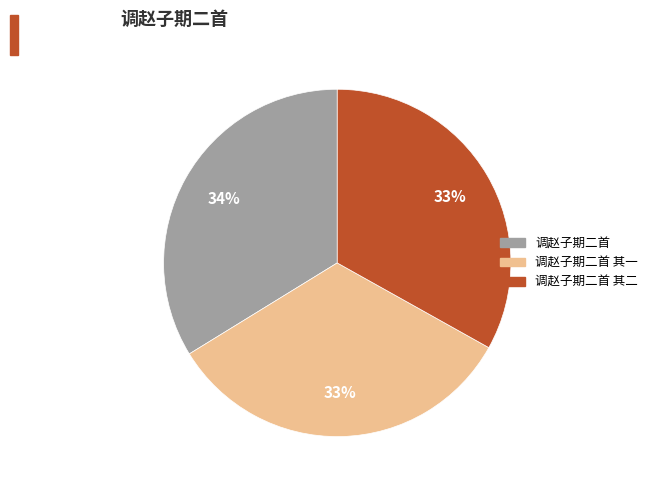

Does any single category account for the majority?

No